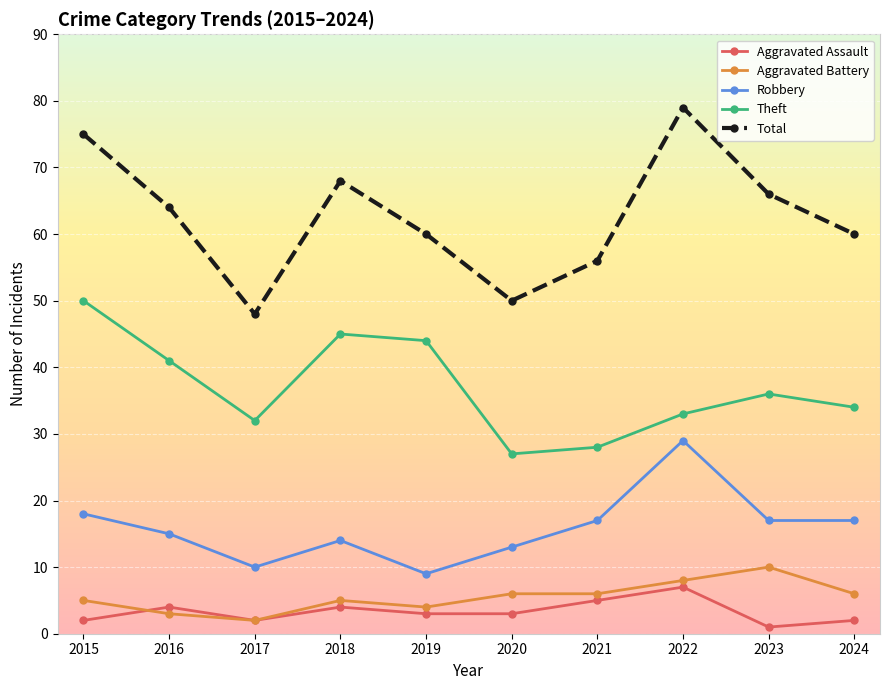

How many values in the Total series are below 64?

5